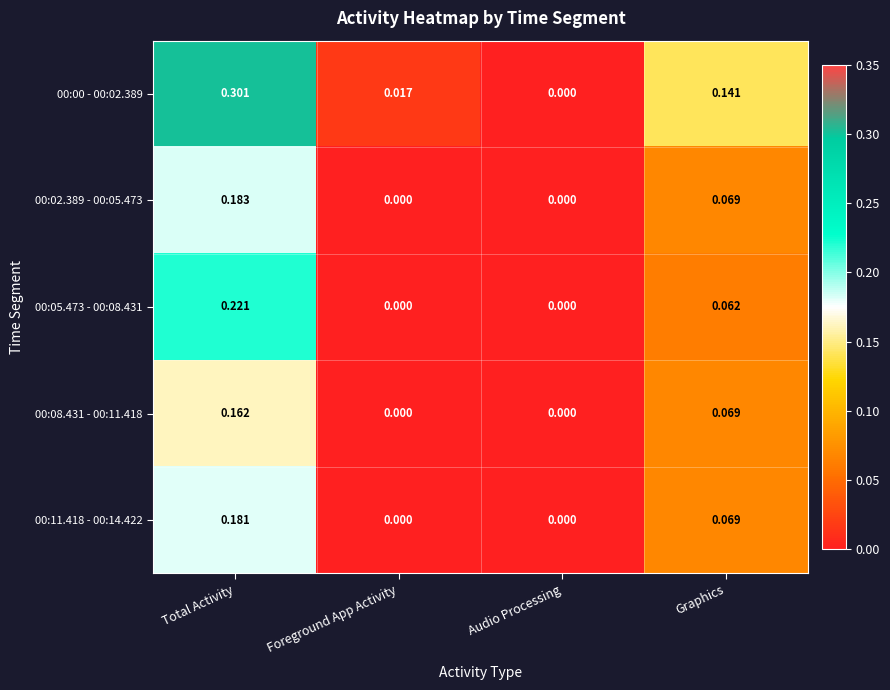

Is the value of 00:11.418 - 00:14.422 at Audio Processing greater than the value of 00:02.389 - 00:05.473 at Total Activity?

No